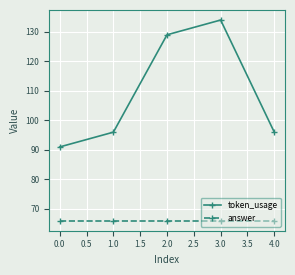

Does the chart have visible grid lines?

Yes